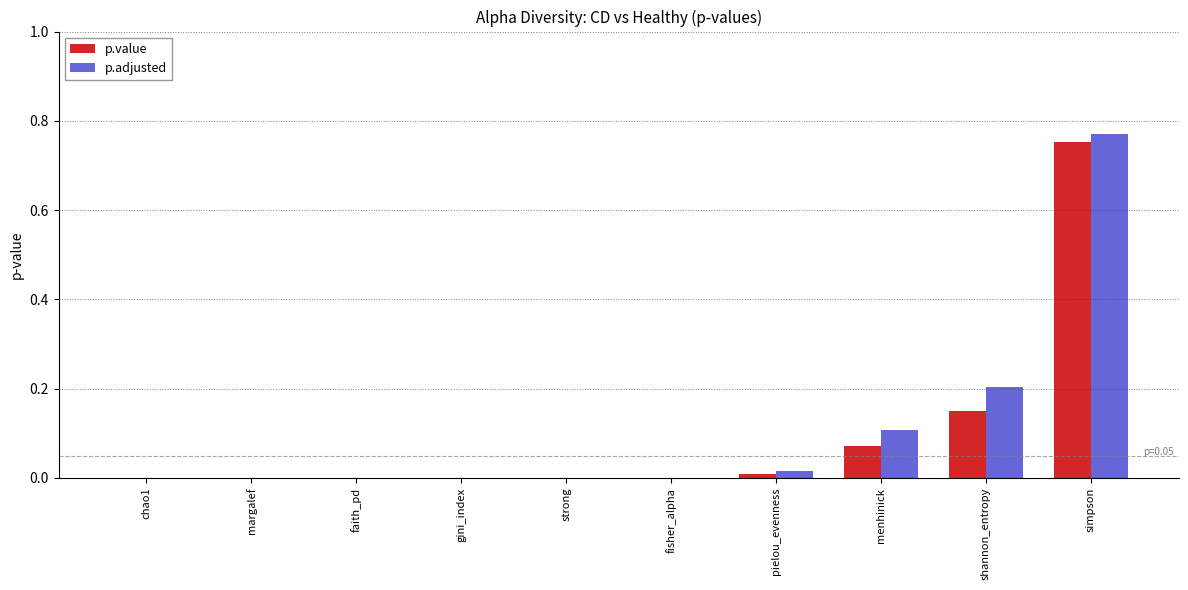

What are all the series names shown in the legend?

p.value, p.adjusted